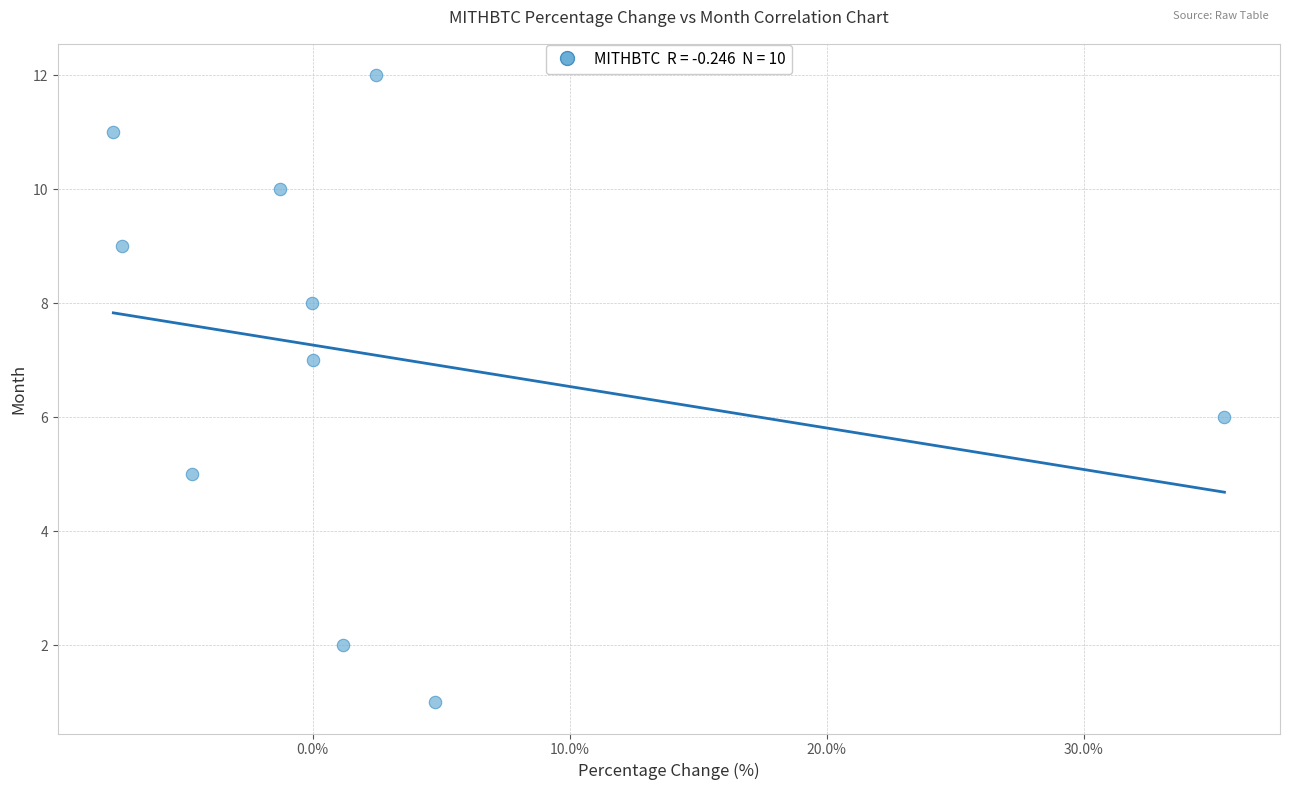

What is the range of Y values (max minus min)?

11